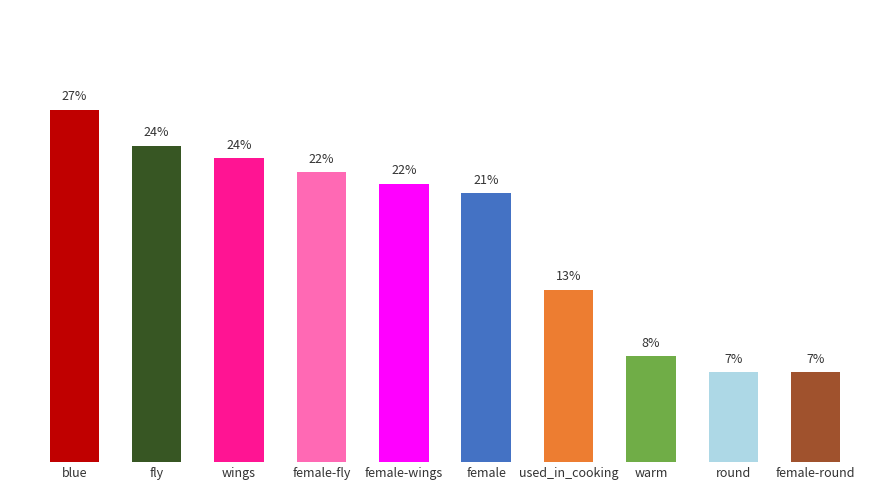

What is the difference between the second highest and minimum values?

0.2